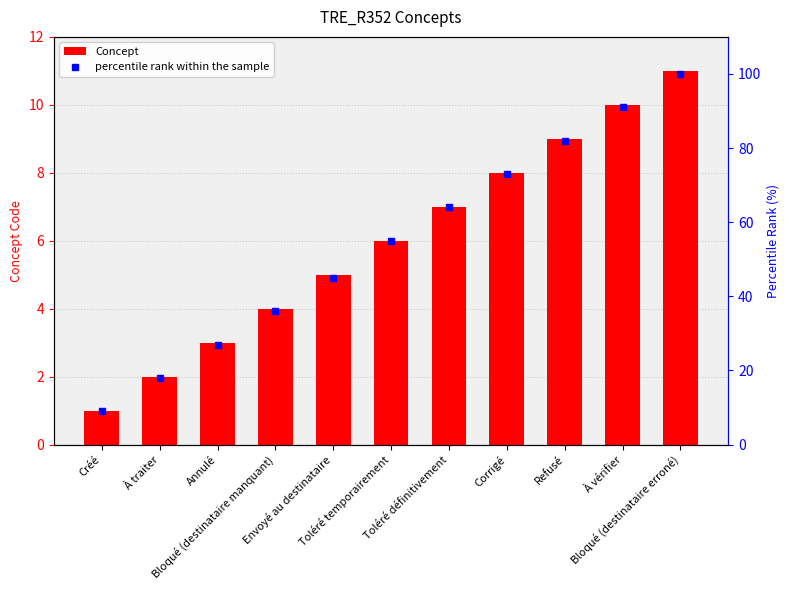

How many values in the percentile rank within the sample series exceed 55?

5